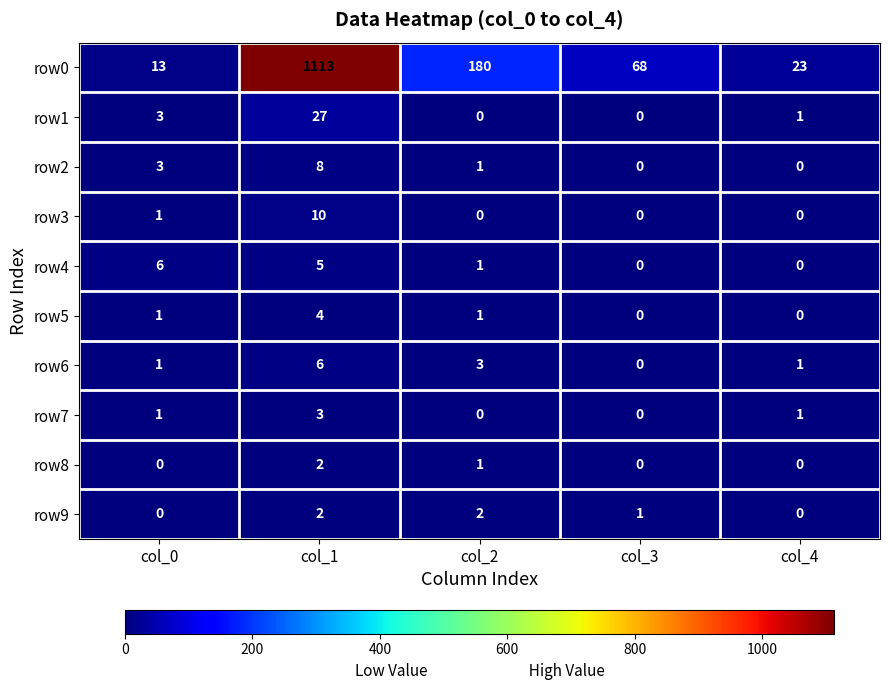

What is the difference between the maximum and minimum values in the row7 series?

3